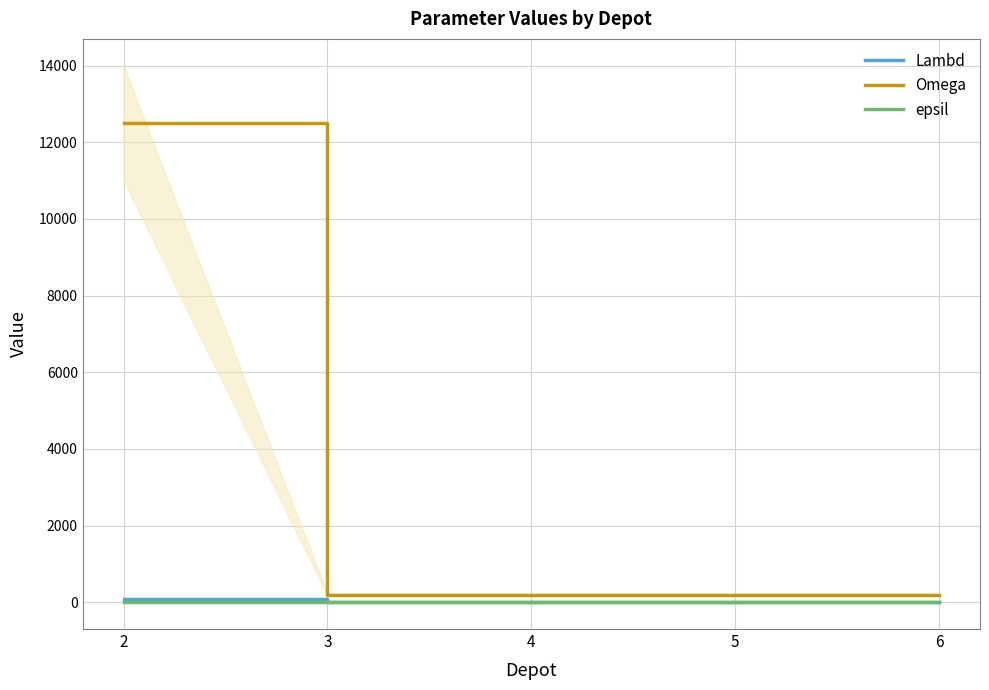

Reading left to right, list all the values displayed in this chart.

Lambd: 75	1	1	1	1
Omega: 12500	200	200	200	200
epsil: 0	7	7	7	7